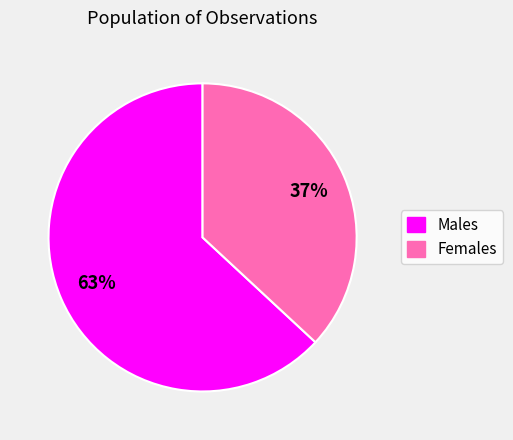

Is there a majority slice in this chart?

Yes